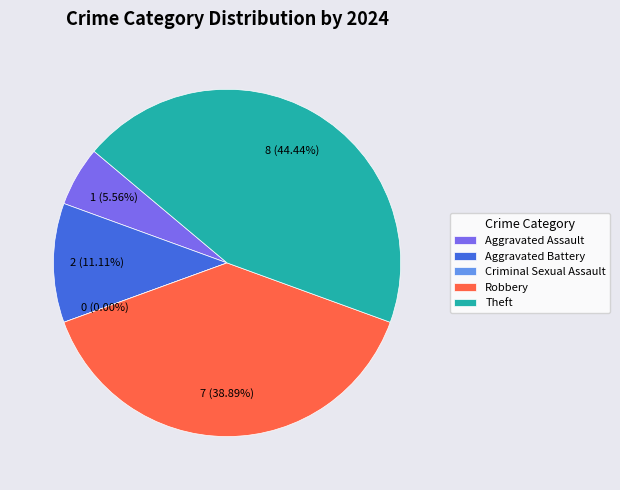

How many segments does this pie chart have?

5